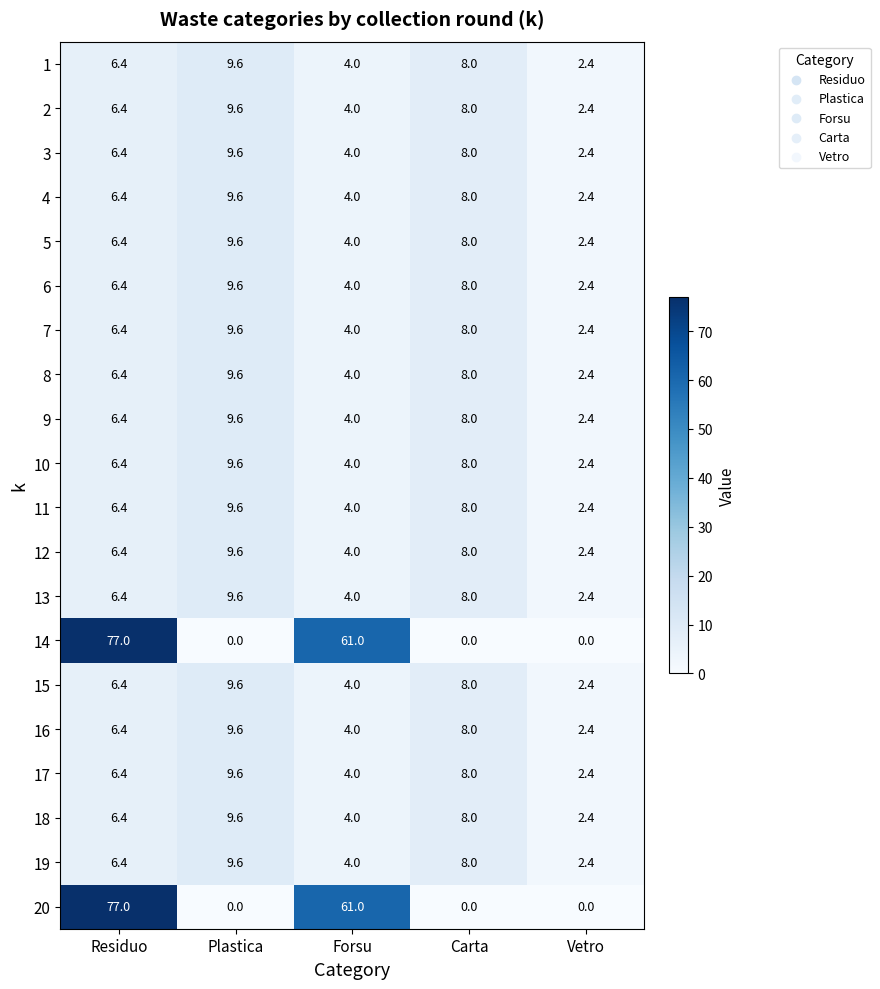

What is the maximum value shown in the chart?

77.0